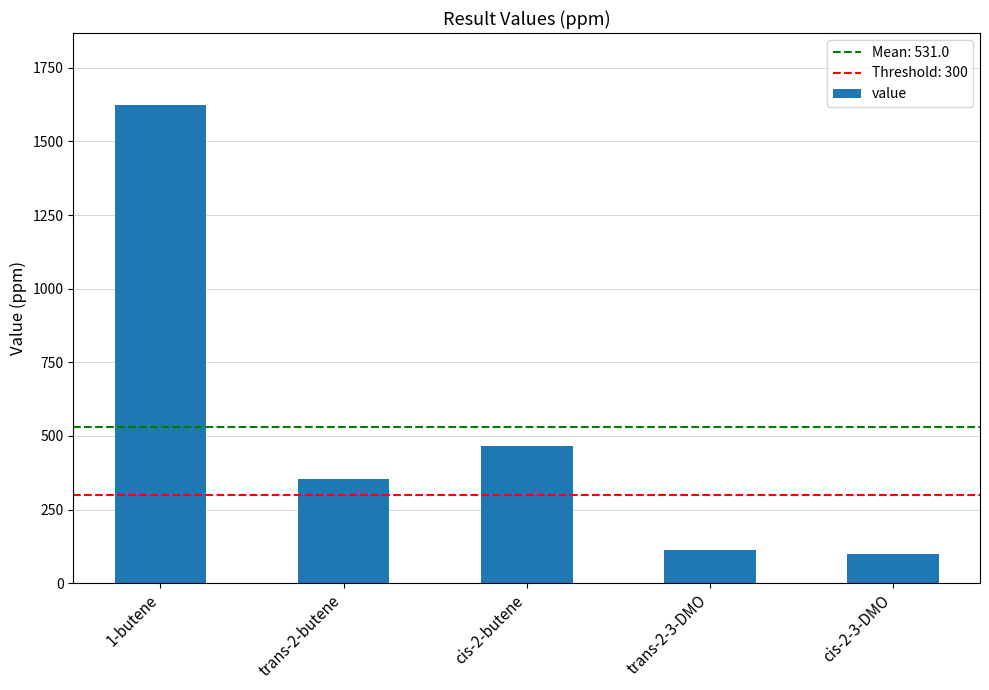

What is the greatest value displayed?

1624.6